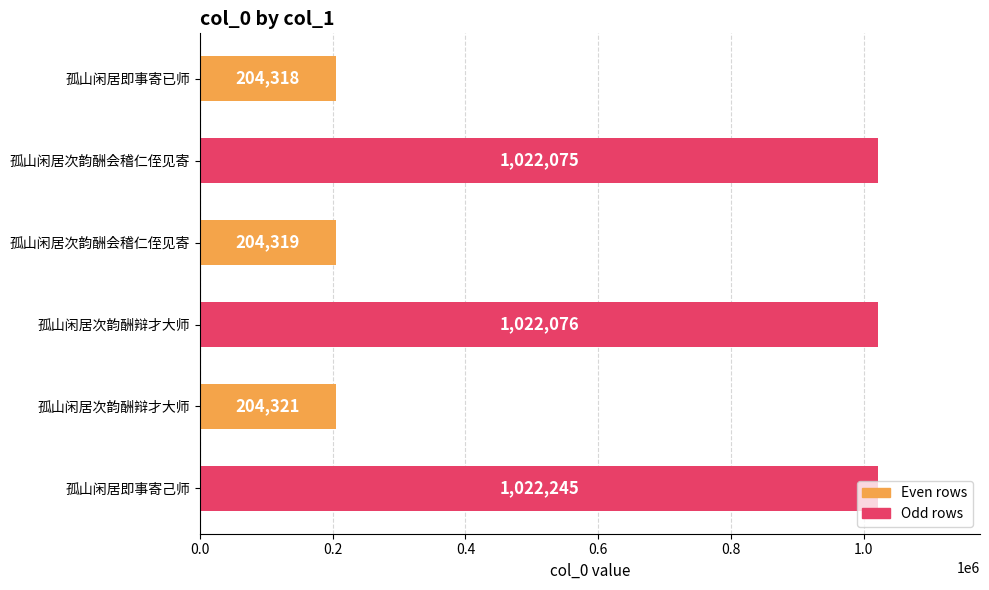

How many values are below 1022075?

3